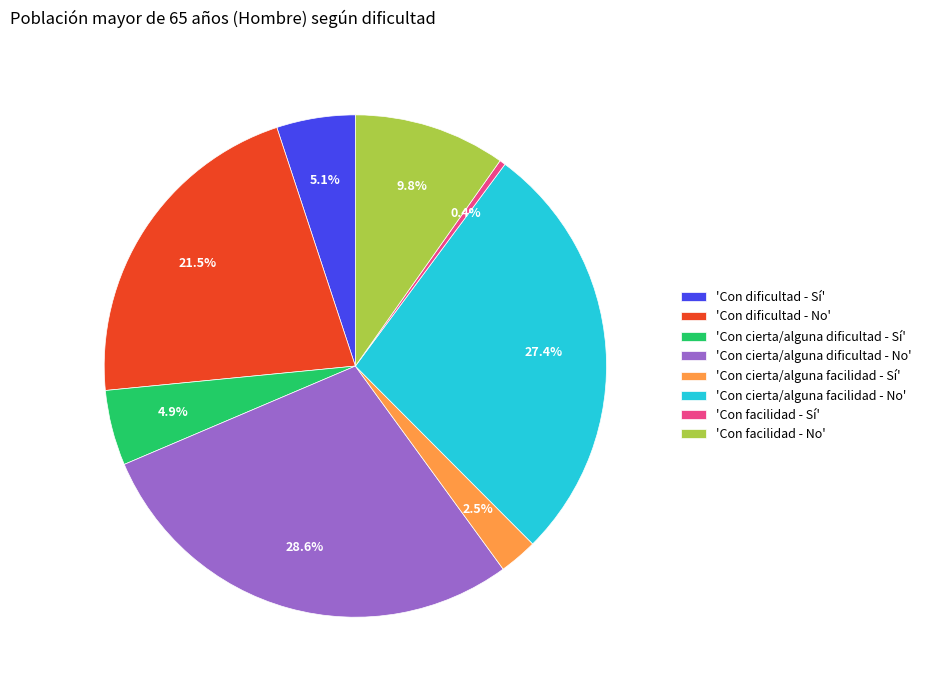

Does any single category account for the majority?

No